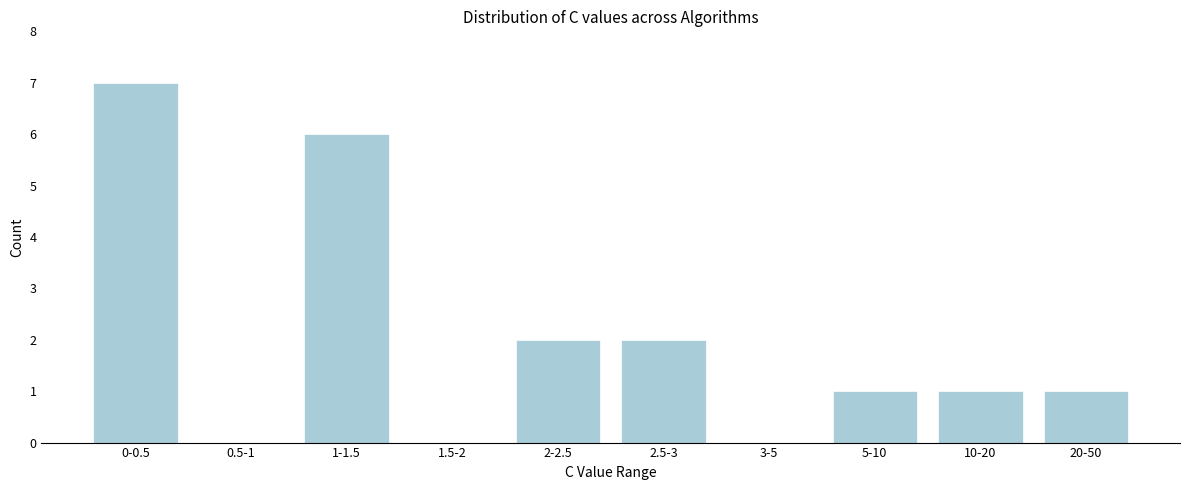

Reading left to right, list all the values displayed in this chart.

0-0.5=7	0.5-1=0	1-1.5=6	1.5-2=0	2-2.5=2	2.5-3=2	3-5=0	5-10=1	10-20=1	20-50=1